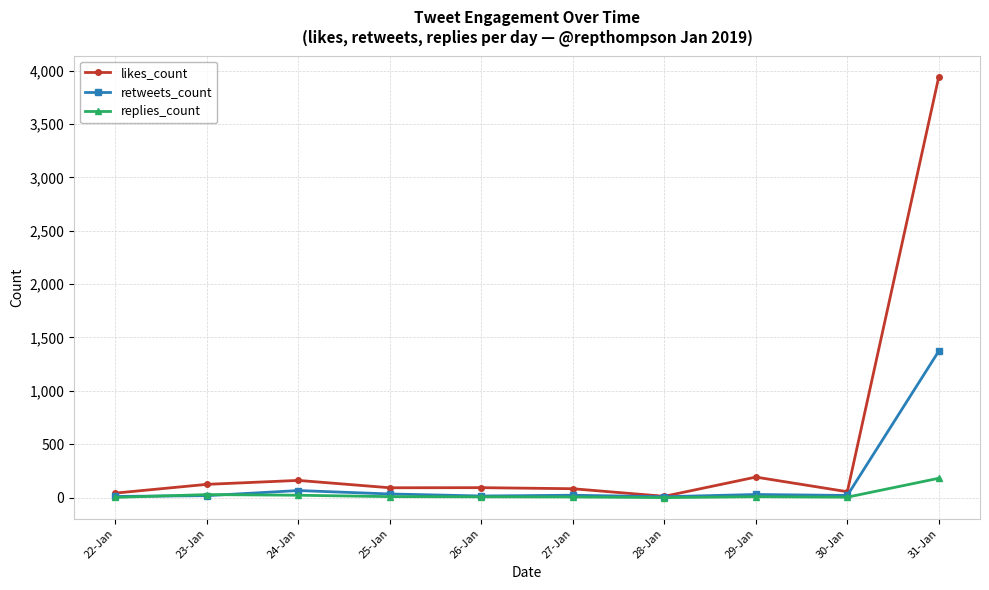

How many lines are shown in the chart?

3